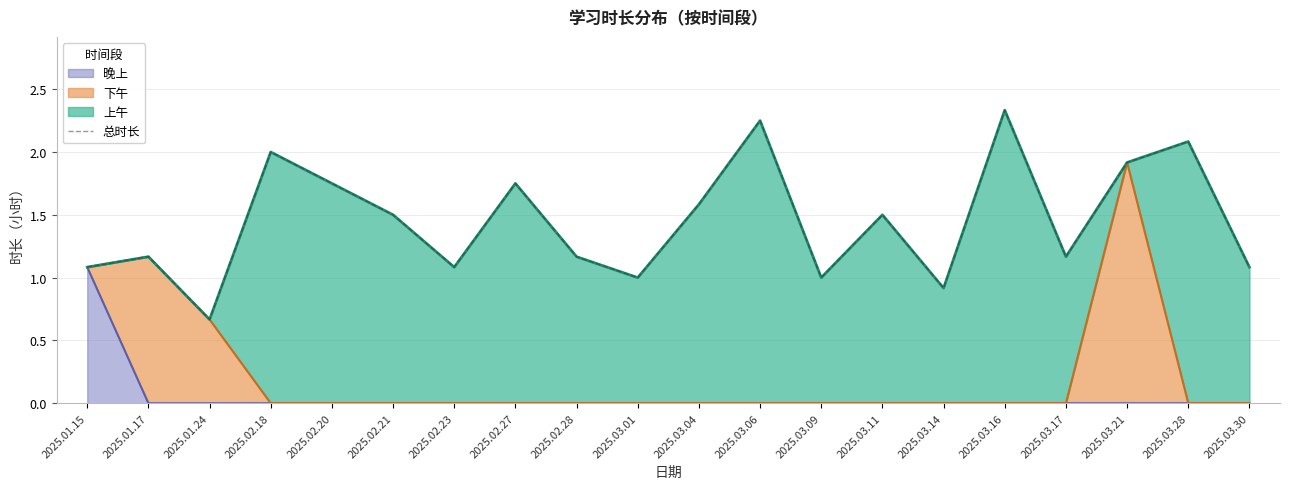

At which category does the data reach its first local valley?

2025.01.24